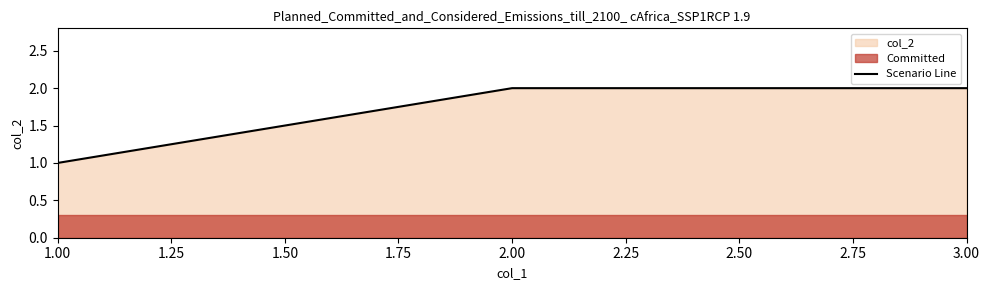

The value of Scenario Line at 3.00 is 3. True or false?

False